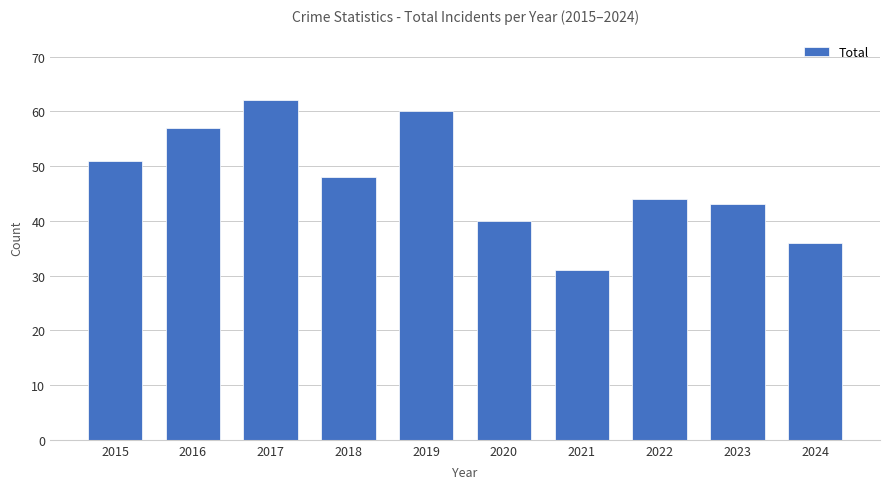

The chart shows a value of 31 at 2021. True or false?

True